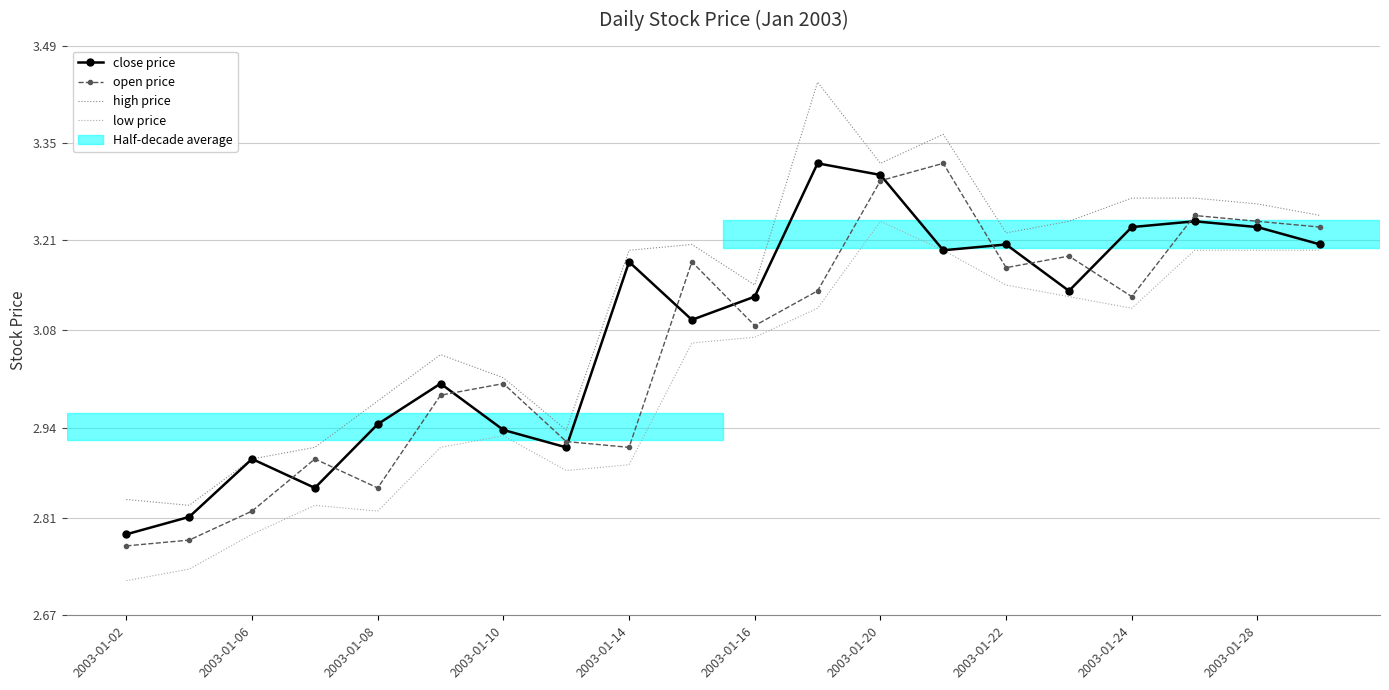

After their last crossing, which series has the higher values: open price or close price?

open price